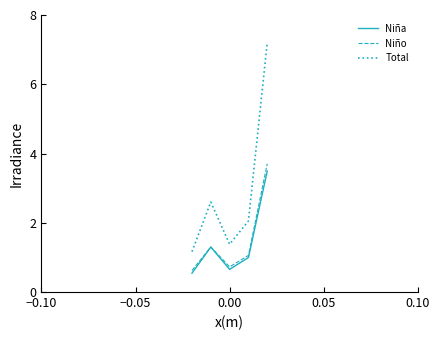

What is the greatest value displayed?

7.2